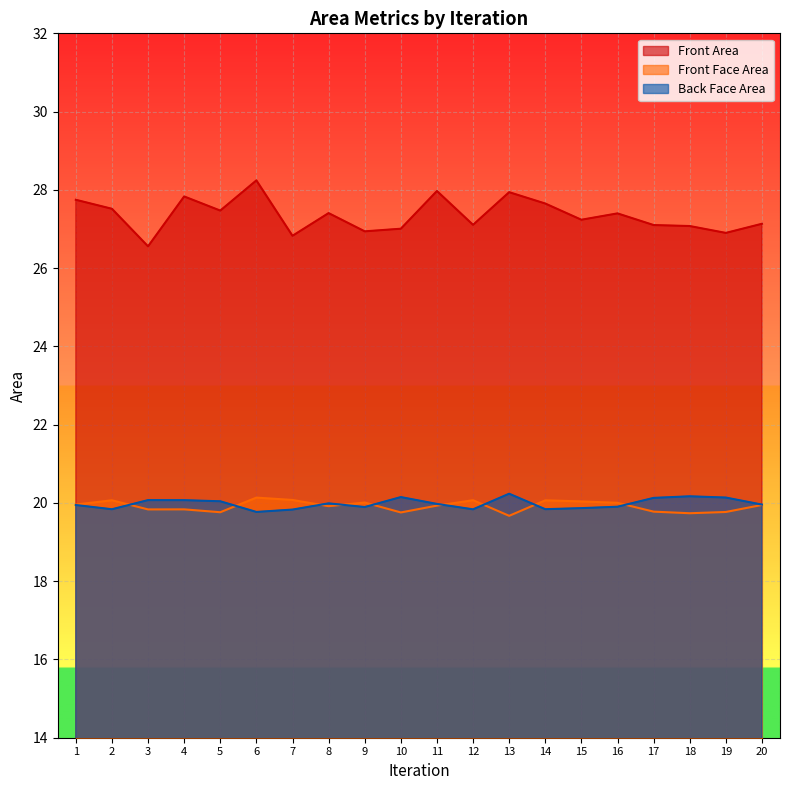

What is the average value of the Front Area series?

27.4